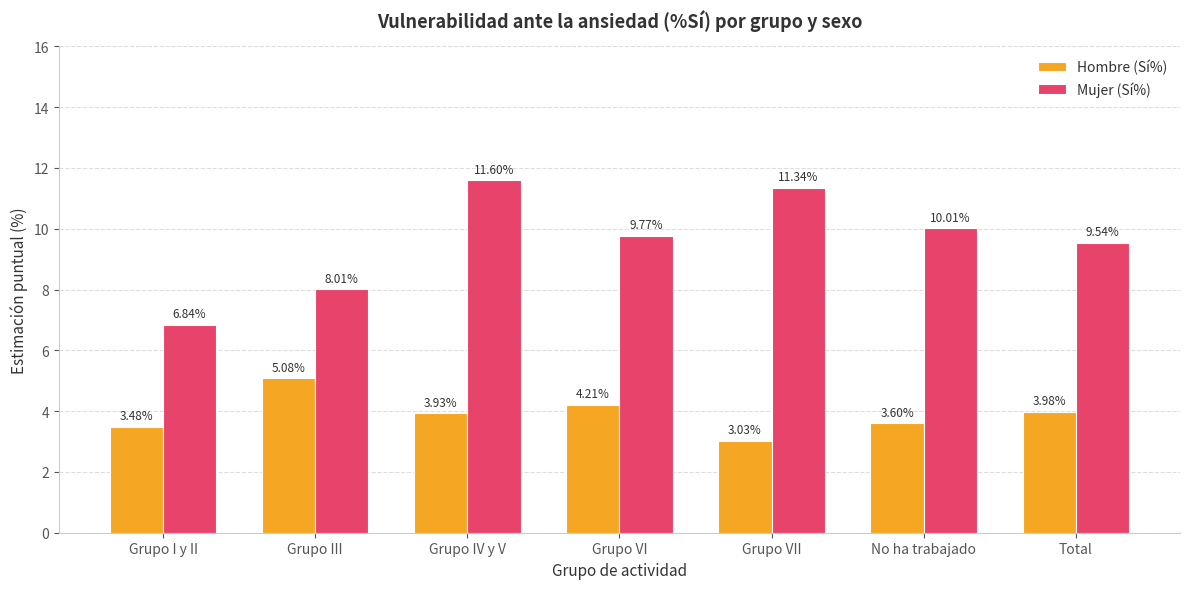

What are all the series names shown in the legend?

Hombre (Sí%), Mujer (Sí%)